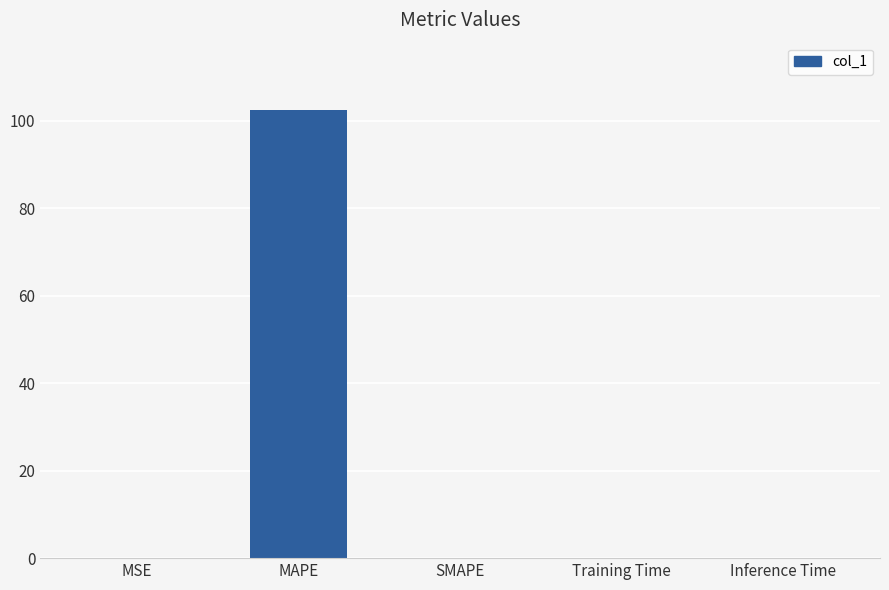

Between MAPE and SMAPE, which is larger?

MAPE